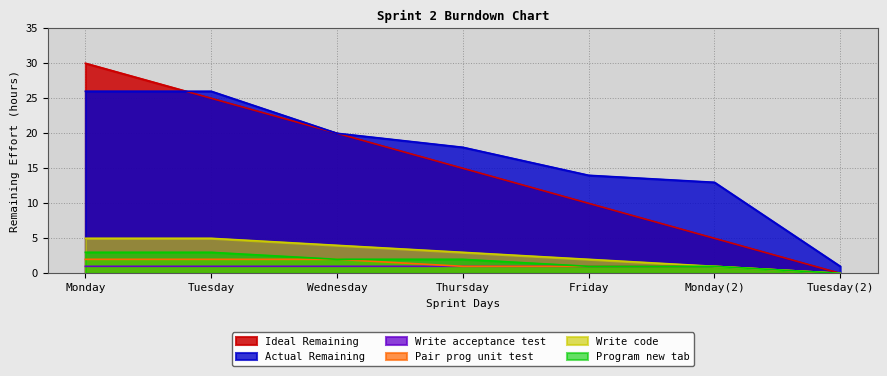

How many data points in Actual Remaining are above 18?

3